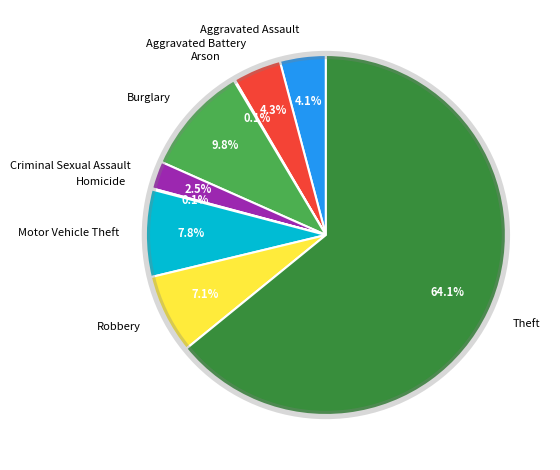

The Theft slice represents 74% of the pie. True or false?

False